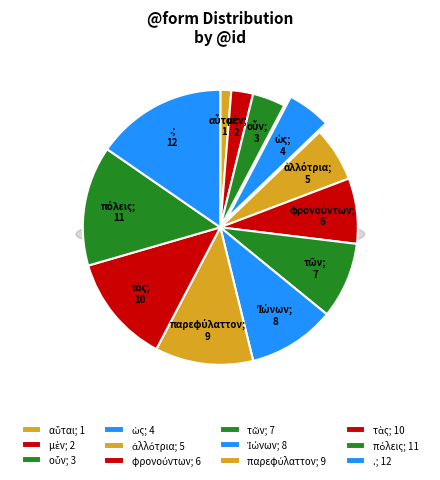

Which slice is the largest?

.